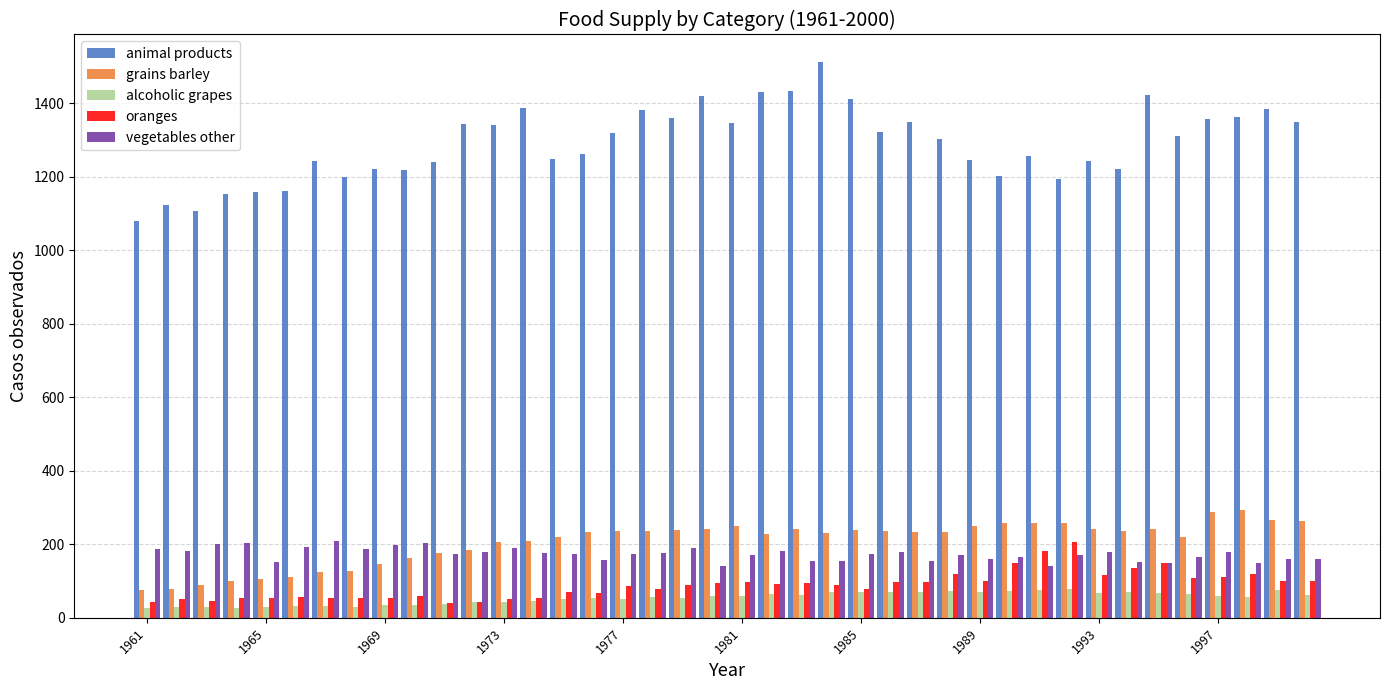

What is the sum of all animal products values?

51643.8